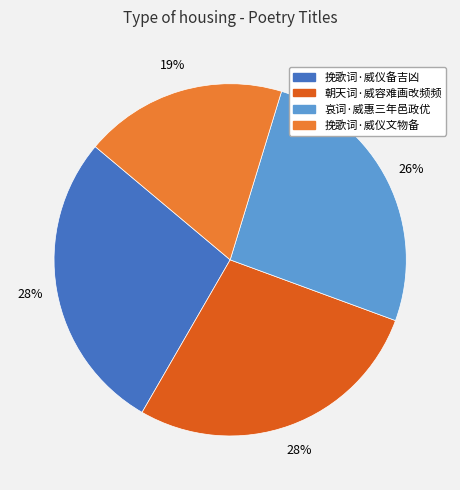

How many slices are in this pie chart?

4